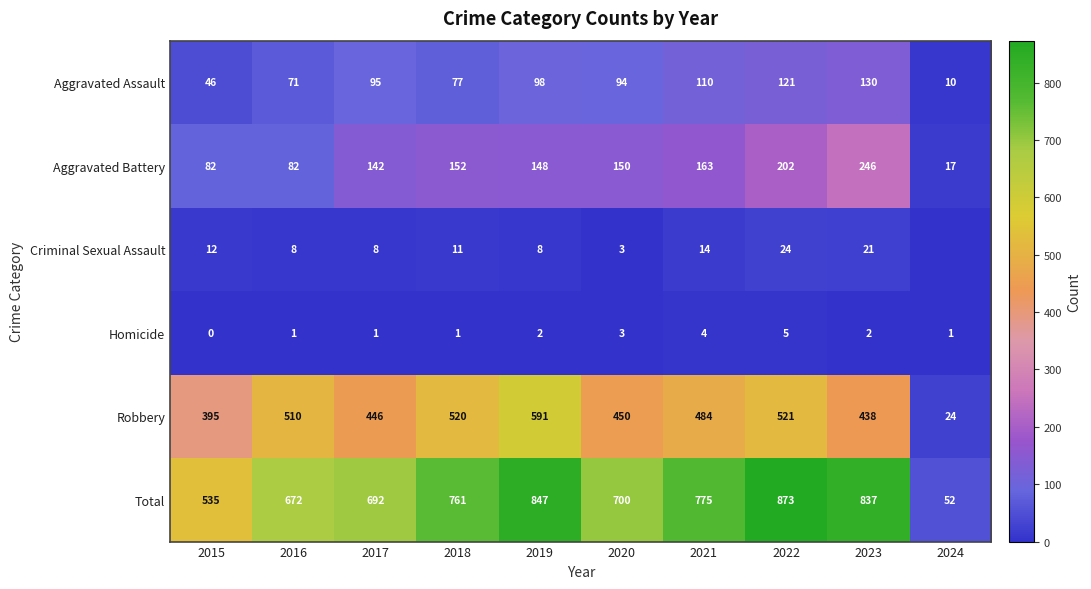

Rank the categories by Aggravated Assault value from lowest to highest.

2024, 2015, 2016, 2018, 2020, 2017, 2019, 2021, 2022, 2023